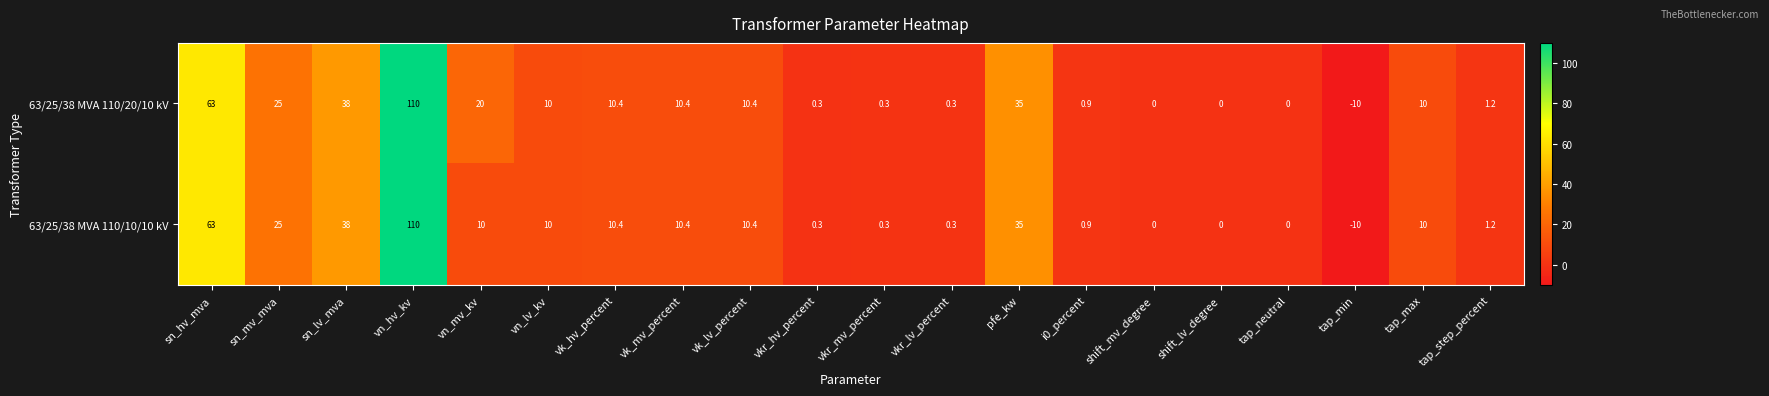

At how many categories does at least one series exceed 76?

1